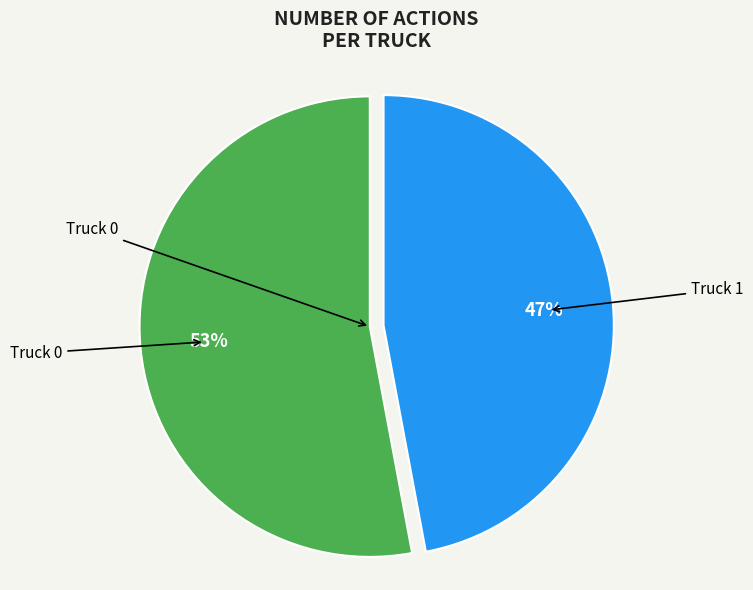

To the nearest percent, what portion does Truck 1 represent?

47%